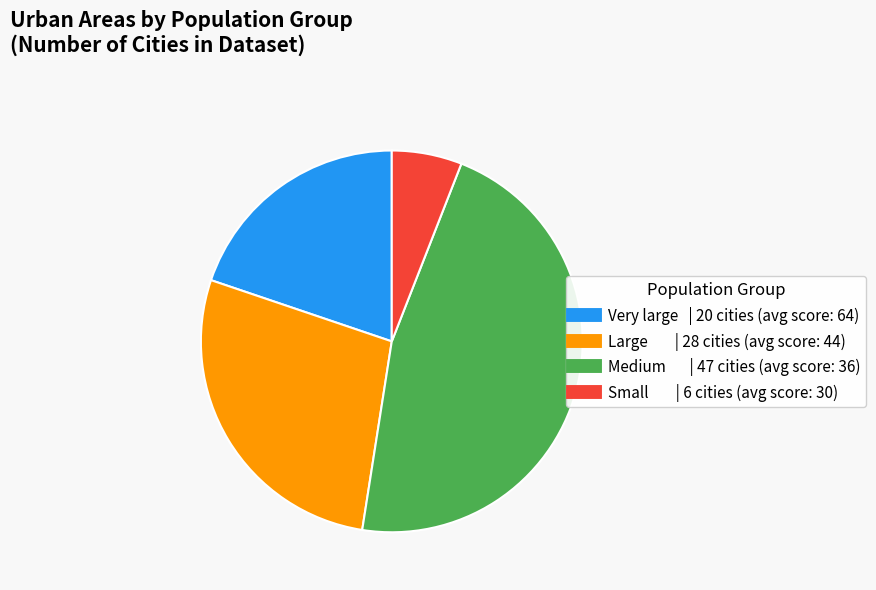

Do Large and Medium together represent more than half of the pie?

Yes